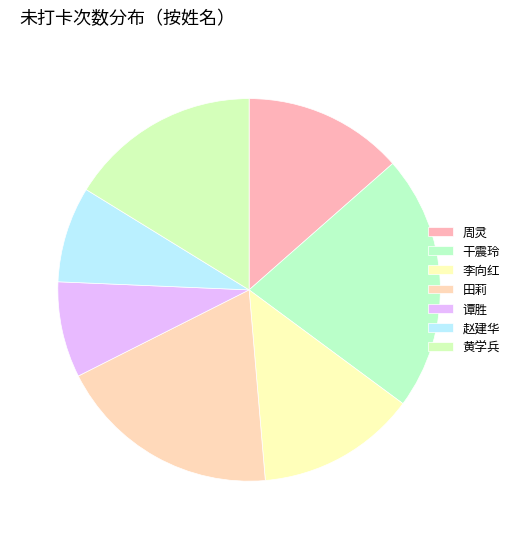

Count the number of slices in the pie.

7